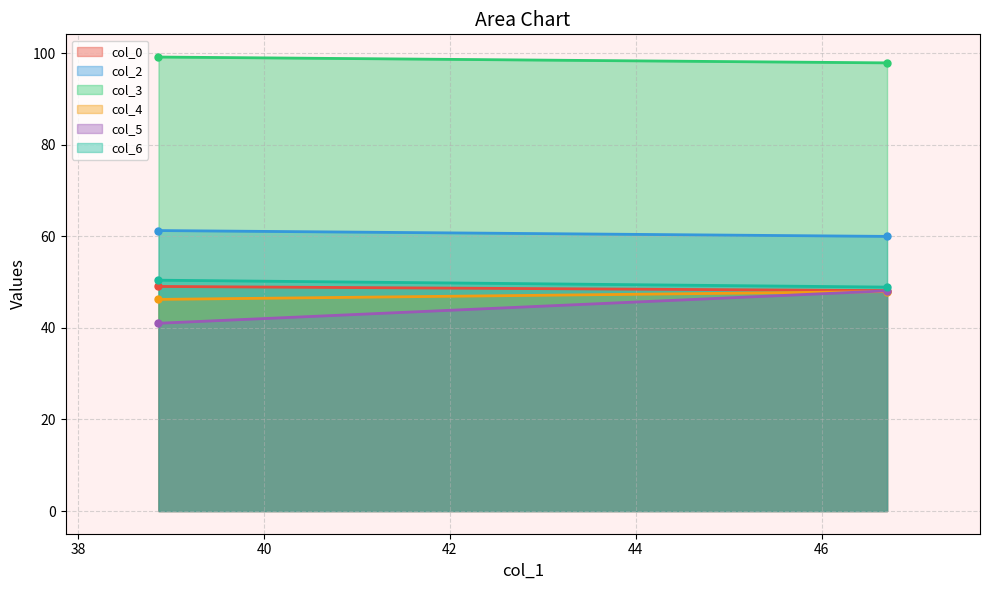

What is the sum of the col_4 values at 1 and 2?

94.2